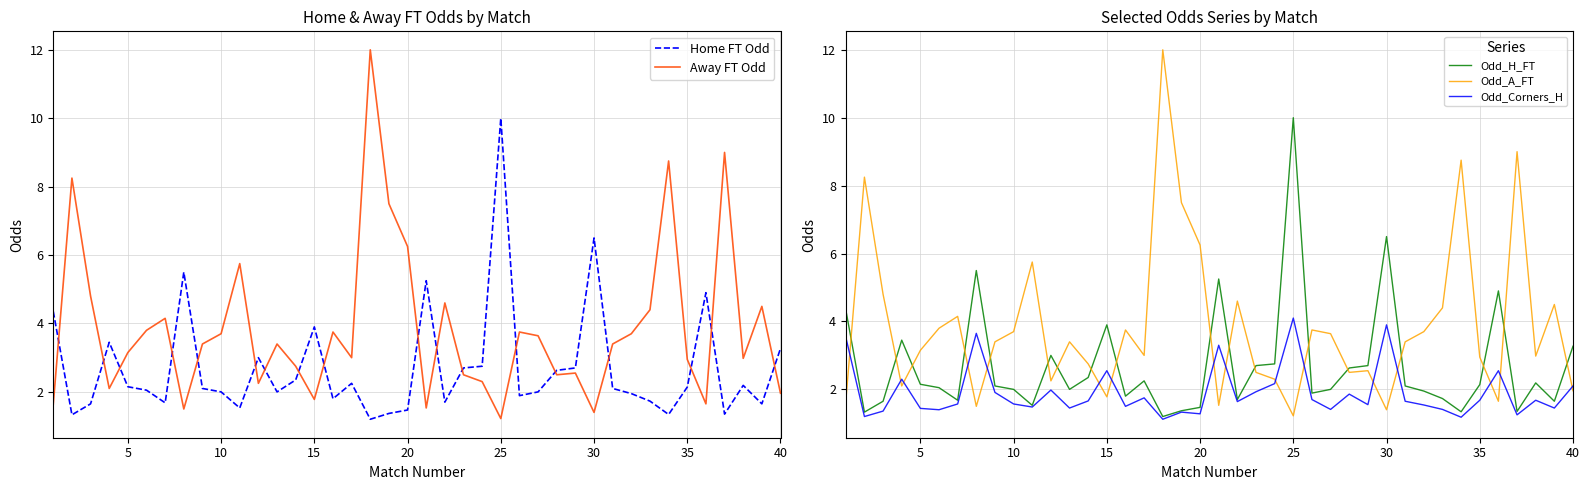

True or false: Odd_A_FT and Odd_Corners_H intersect in this chart.

True